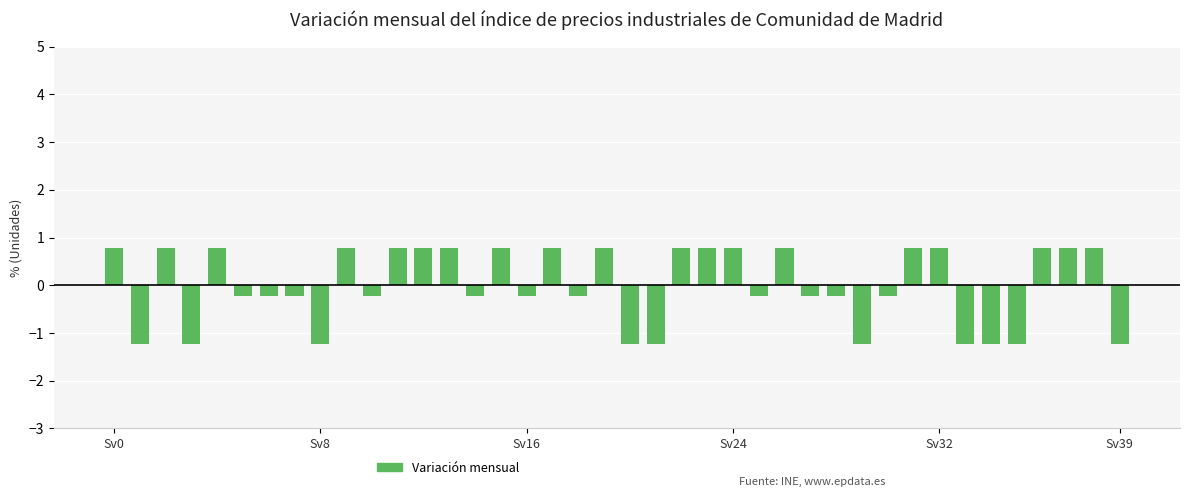

What is the difference between the second highest and minimum values?

2.0